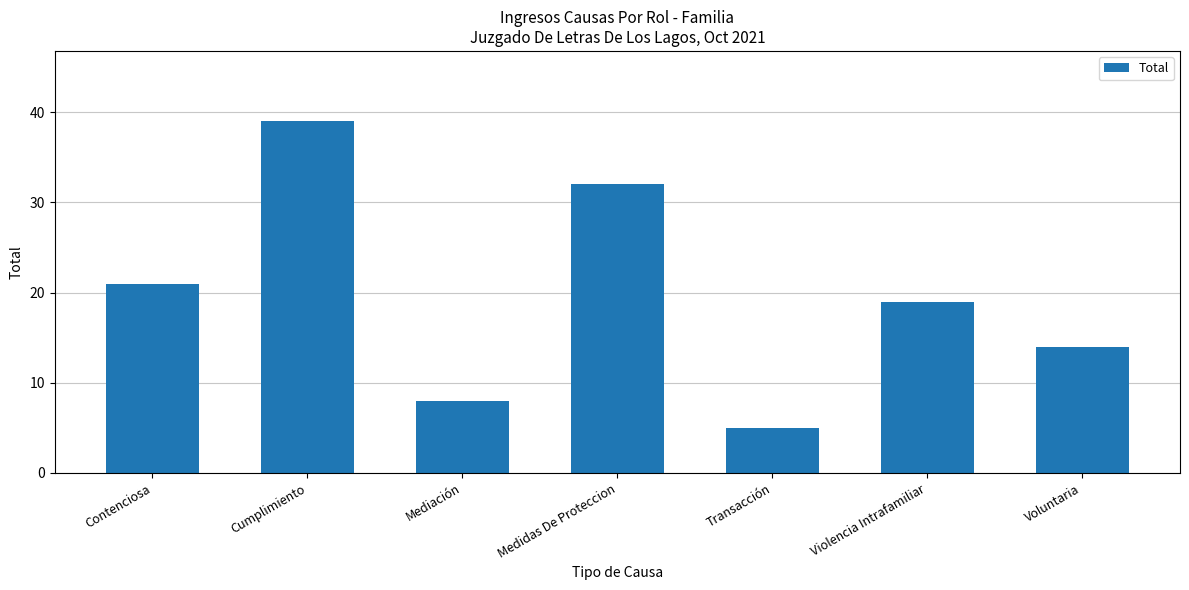

The chart shows a value of 6 at Voluntaria. True or false?

False